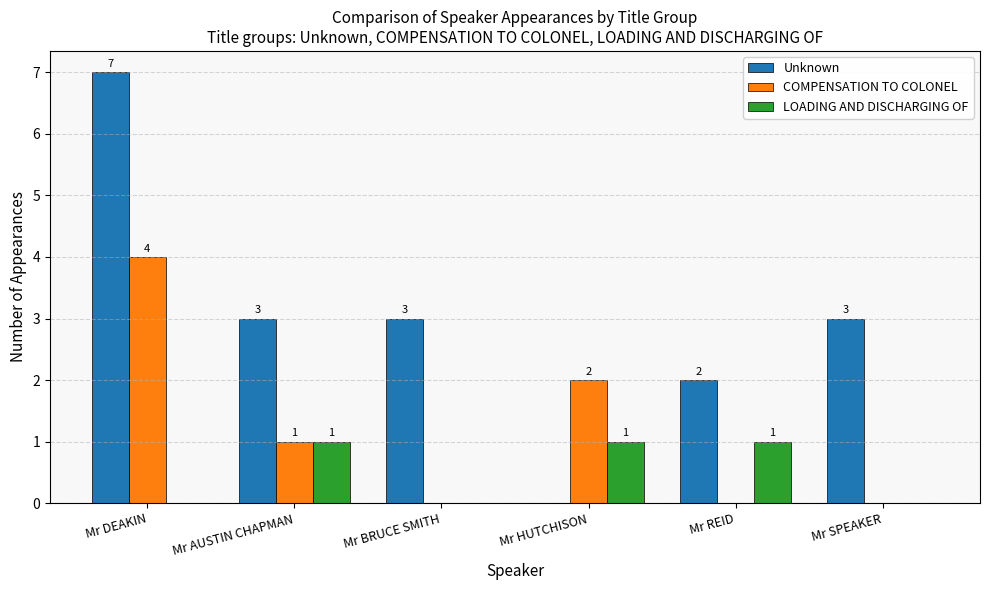

What is the sum of all Unknown values?

18